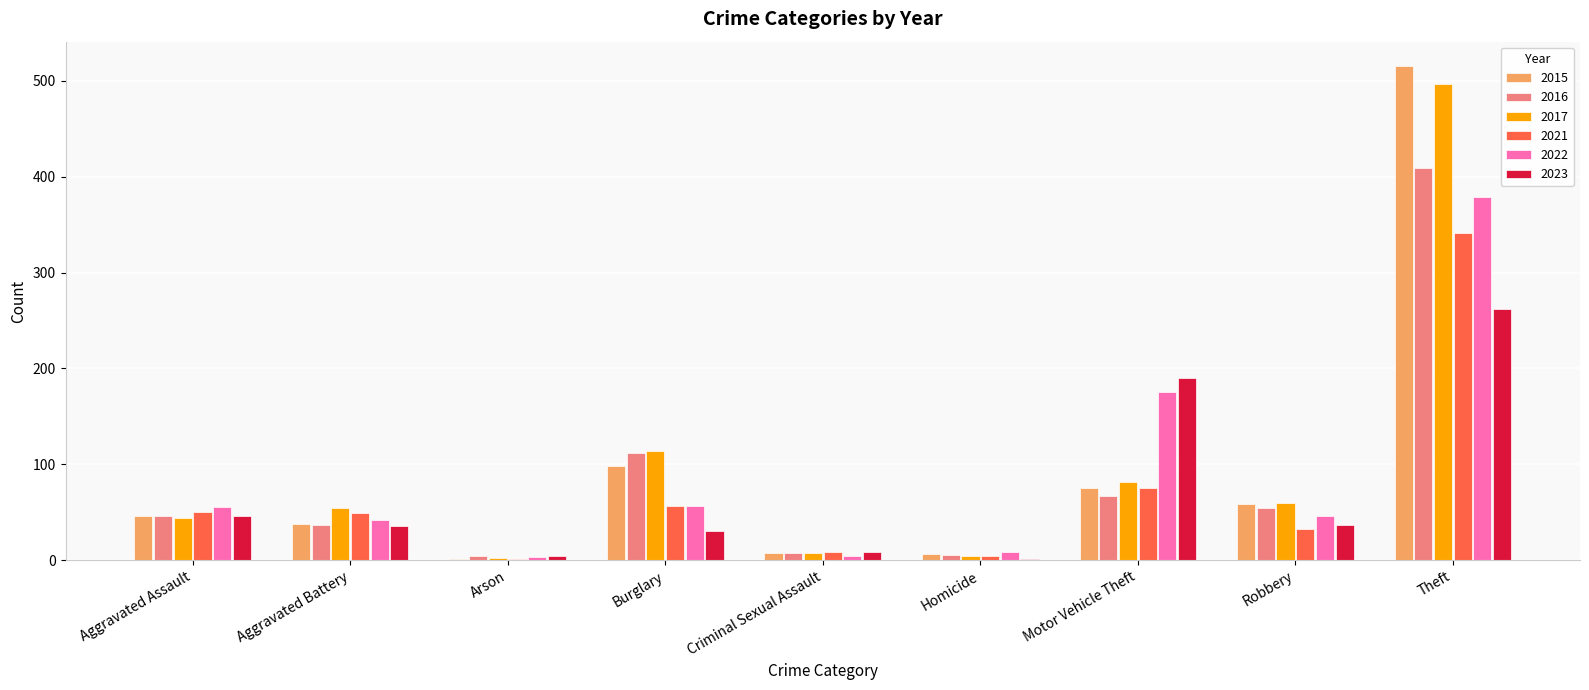

What is the greatest value displayed?

515